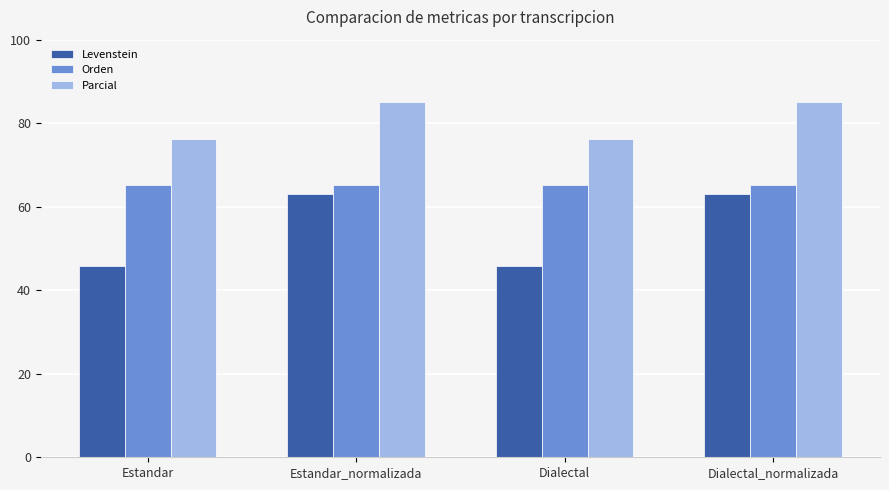

Reading right to left, list all the values displayed in this chart.

Levenstein: Dialectal_normalizada=63.0	Dialectal=45.7	Estandar_normalizada=63.0	Estandar=45.7
Orden: Dialectal_normalizada=65.1	Dialectal=65.1	Estandar_normalizada=65.1	Estandar=65.1
Parcial: Dialectal_normalizada=85.0	Dialectal=76.2	Estandar_normalizada=85.0	Estandar=76.2